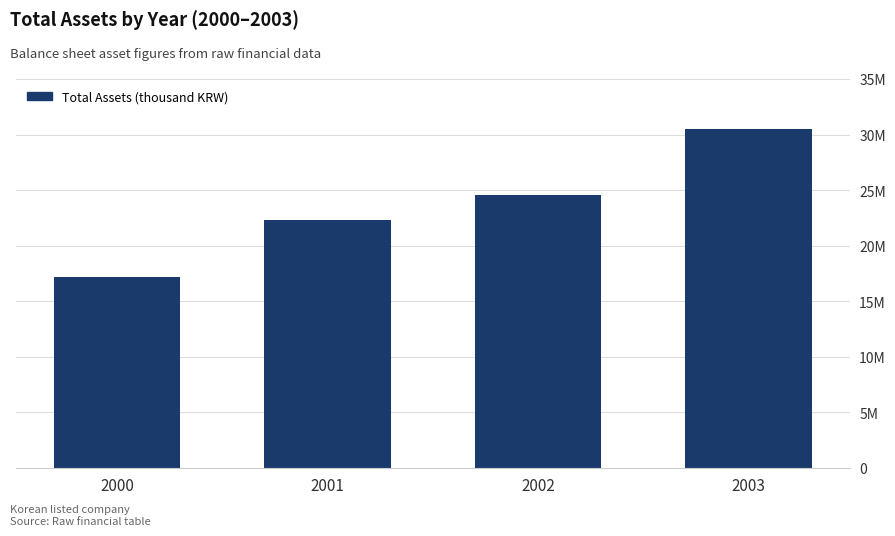

What is the maximum value shown in the chart?

30480599